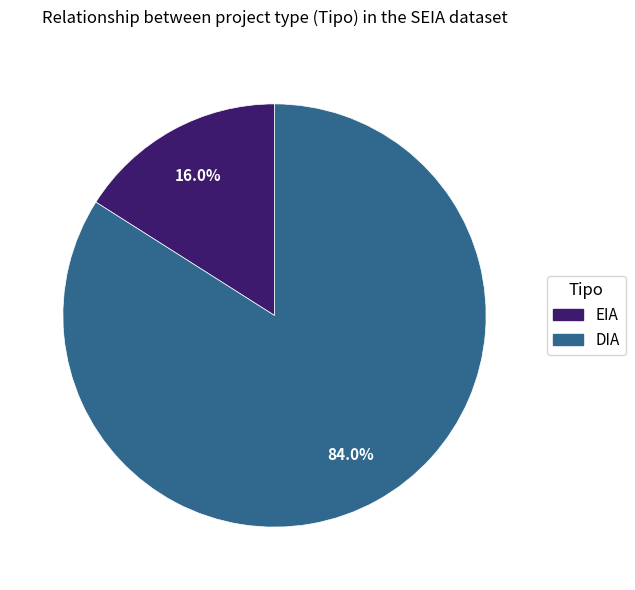

To the nearest percent, what portion does DIA represent?

84%